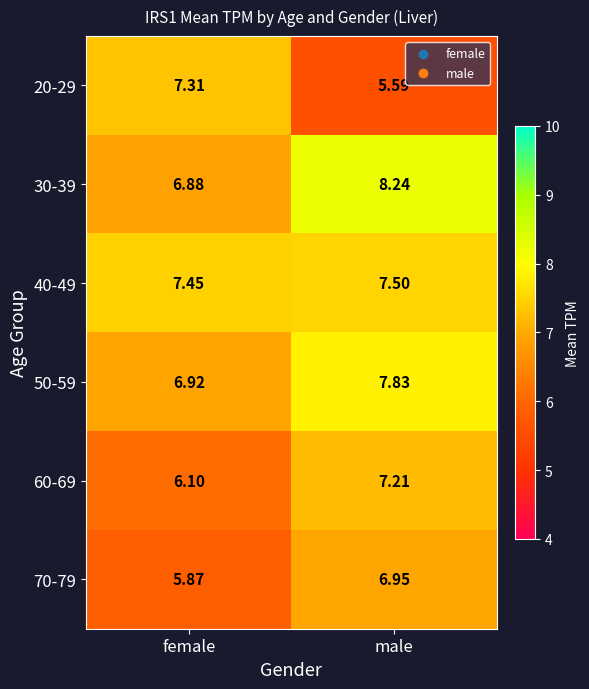

At which label does 30-39 reach its peak?

male